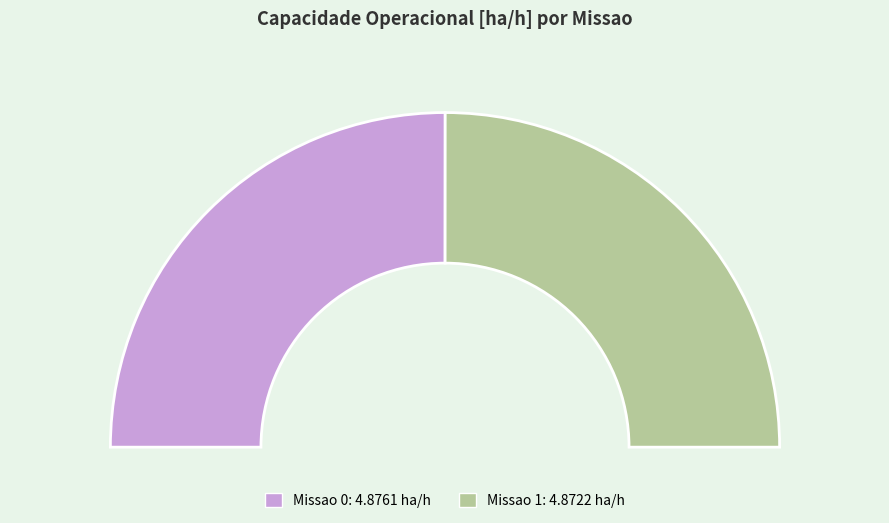

Combined, what portion of the pie is 1 and 0?

100.0%